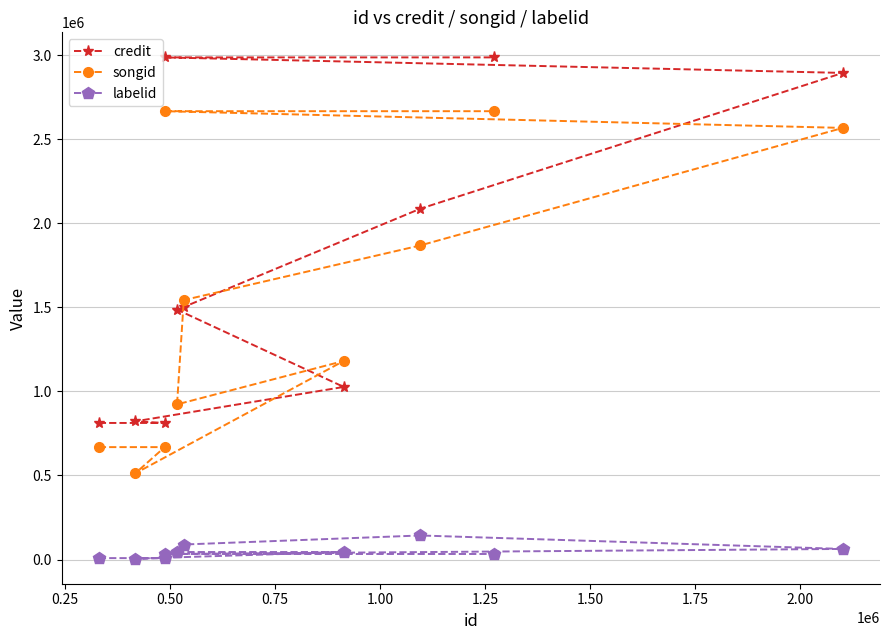

In songid, how many points are higher than both neighbors (excluding endpoints)?

1